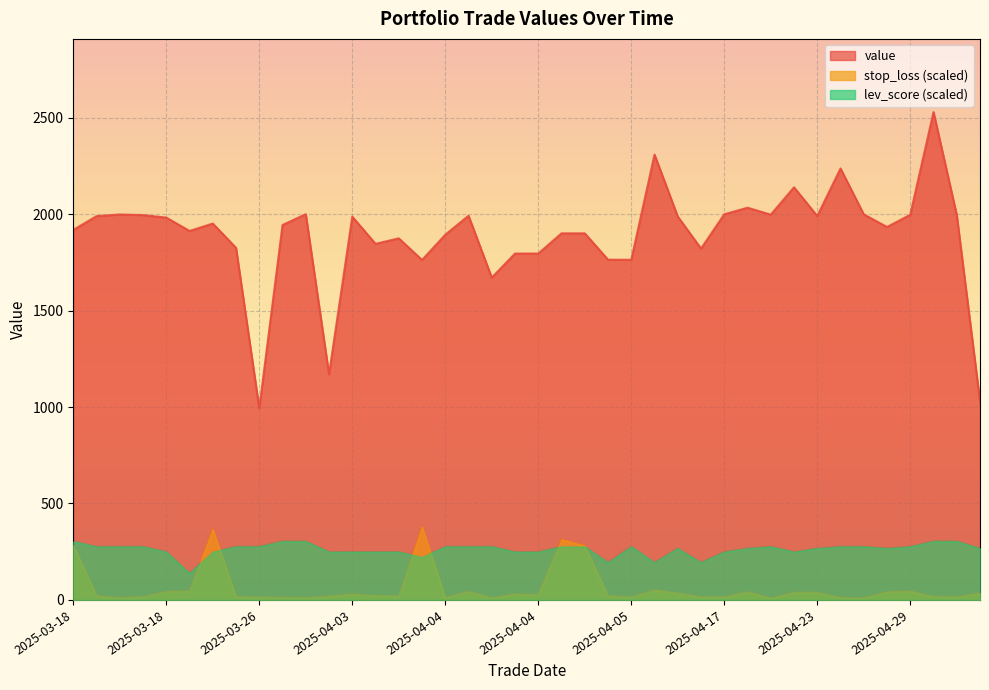

At which category does stop_loss reach its first local peak?

2025-03-25